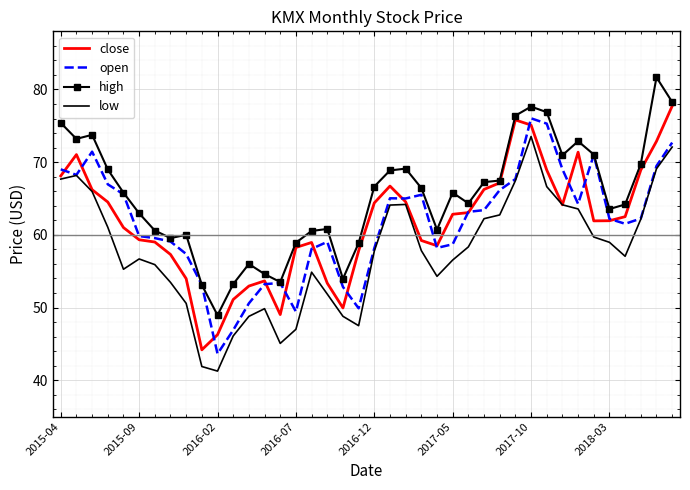

Which series has the largest total across all categories?

high